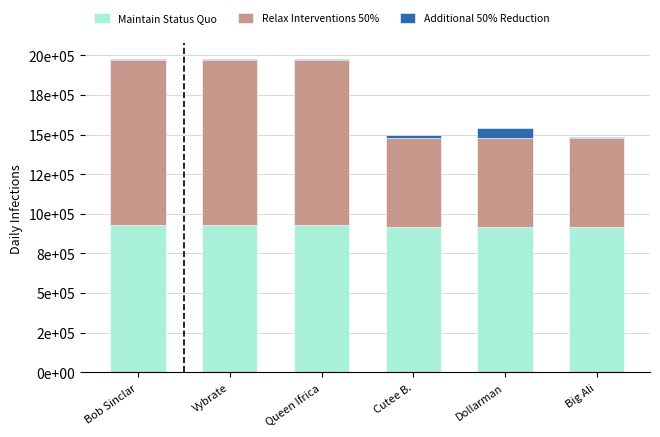

Are the bars grouped side by side (vs. stacked)?

No